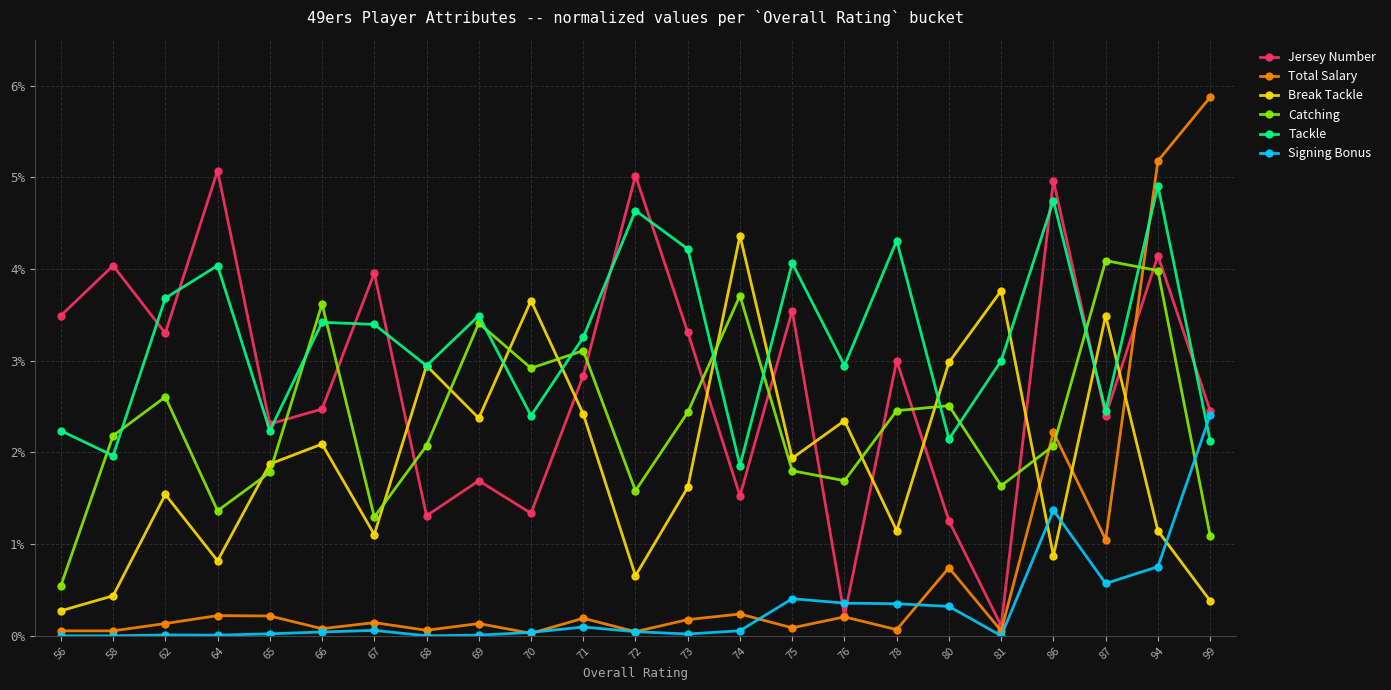

At how many categories does at least one series exceed 2?

23